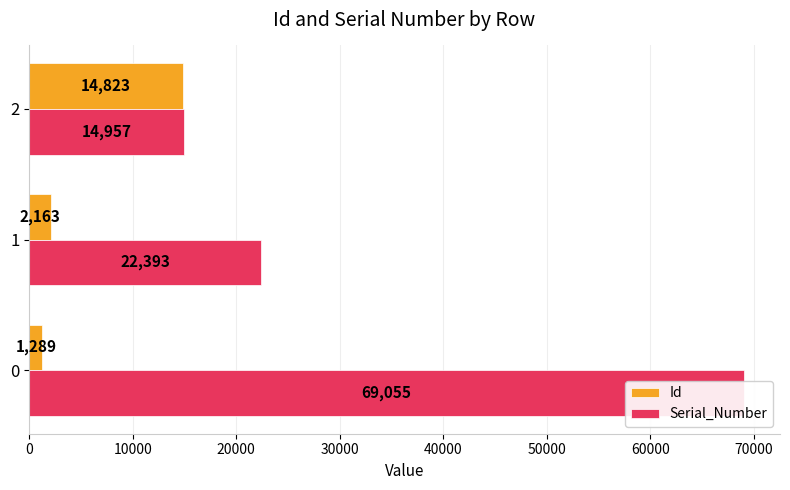

What is the sum of all Id values?

18275